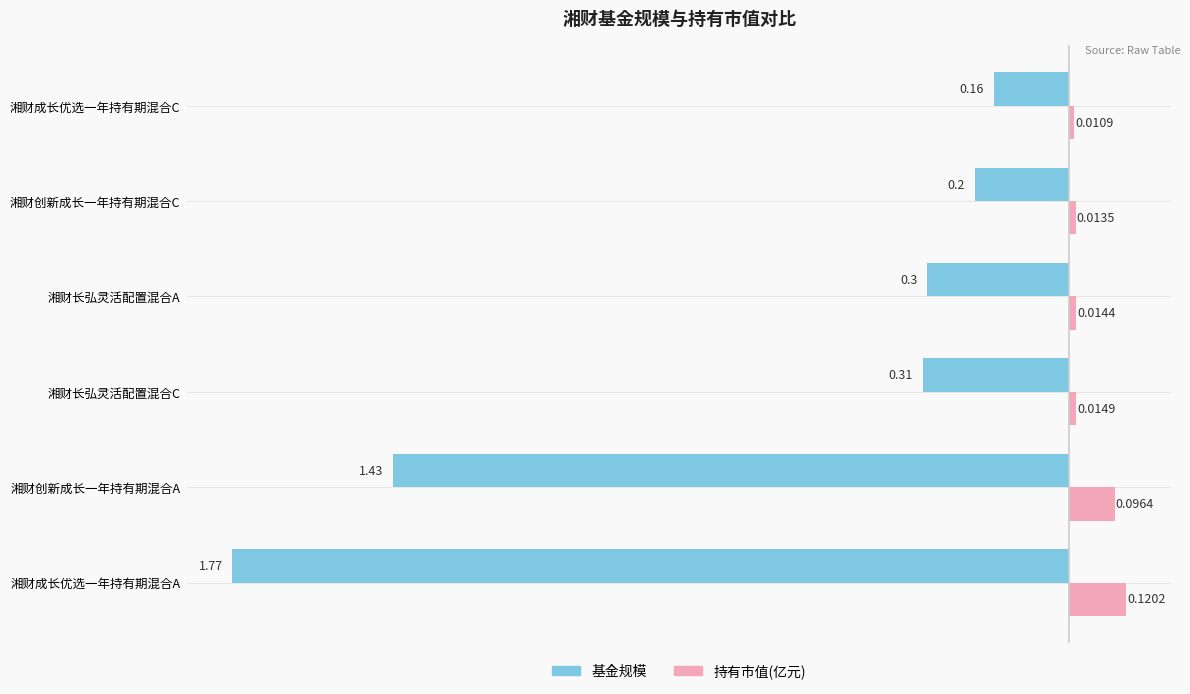

Which series has the largest range (max minus min)?

基金规模